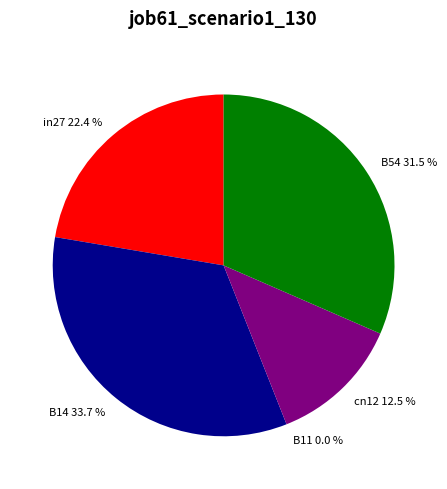

What percentage is the cn12 slice, to the nearest percent?

12%